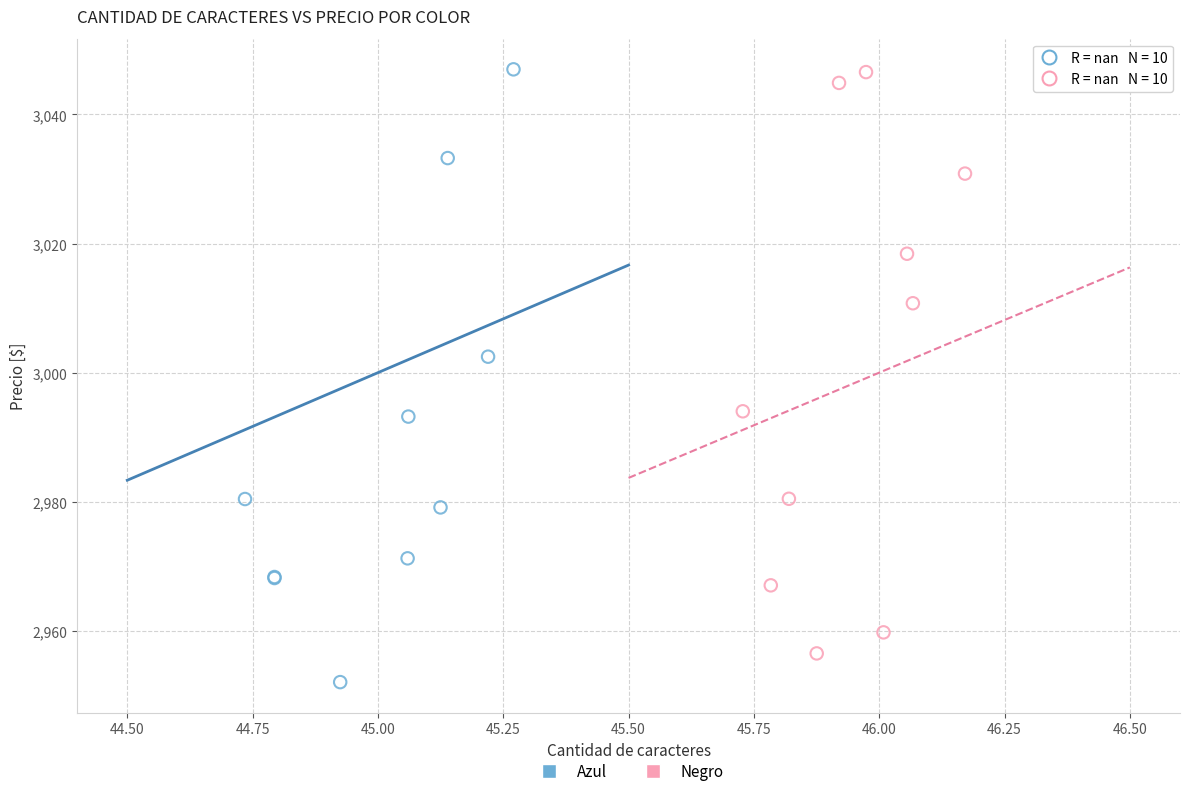

Which series has the widest spread of Y values?

Azul